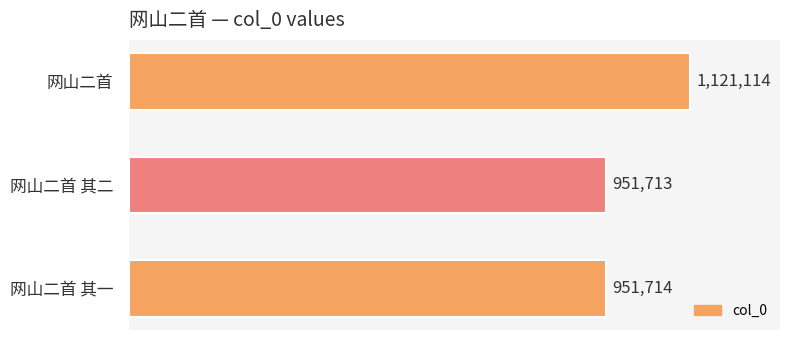

Count the number of data series in this chart.

1